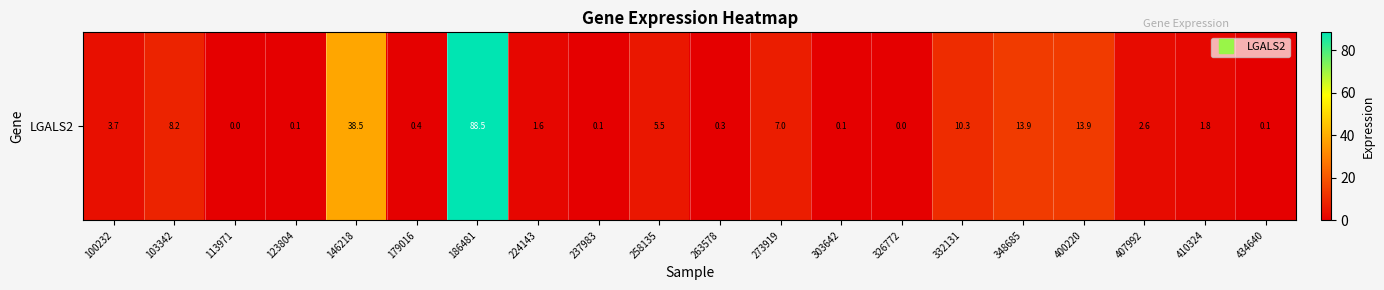

What is the average value?

9.8